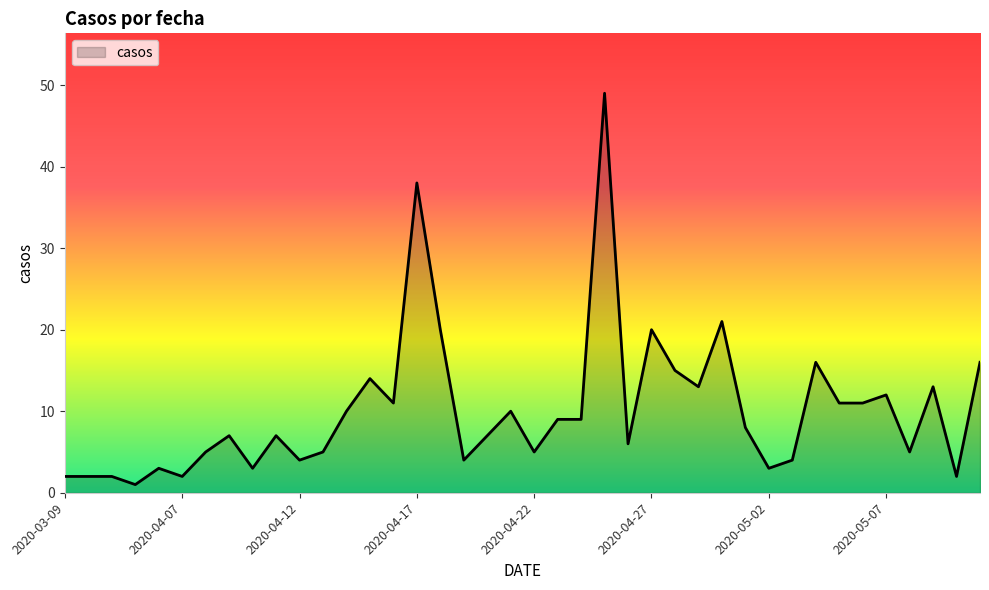

Reading left to right, extract all data points from this chart.

2	2	2	1	3	2	5	7	3	7	4	5	10	14	11	38	20	4	7	10	5	9	9	49	6	20	15	13	21	8	3	4	16	11	11	12	5	13	2	16